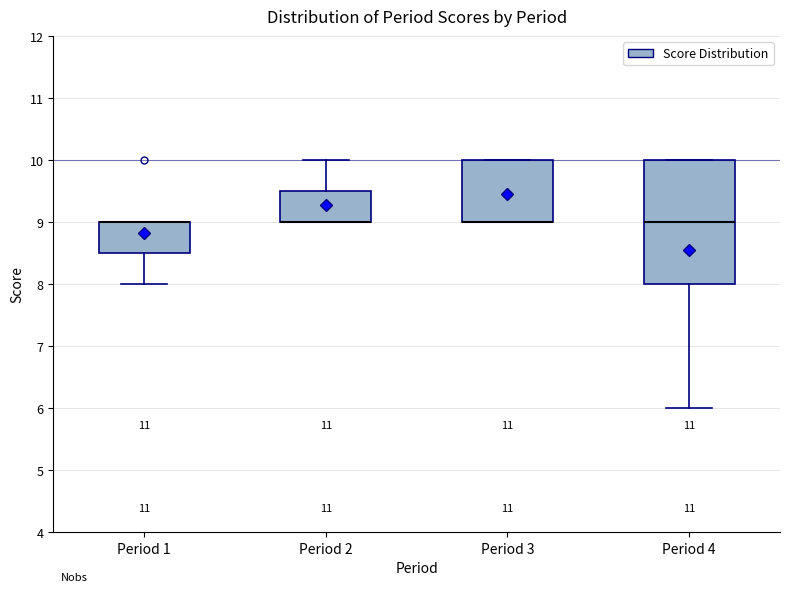

Reading left to right, read every box against the y-axis: the position of its median line, the range the box covers, and the ends of its whiskers. The values are not printed on the chart, so give them approximately, as read against the axis.

Period 1: median 9.0 (drawn on the box's upper edge), box 8.5 to 9.0, whiskers 8.0 to 9.0
Period 2: median 9.0 (drawn on the box's lower edge), box 9.0 to 9.5, whiskers 9.0 to 10.0
Period 3: median 9.0 (drawn on the box's lower edge), box 9.0 to 10.0, whiskers 9.0 to 10.0
Period 4: median 9.0, box 8.0 to 10.0, whiskers 6.0 to 10.0